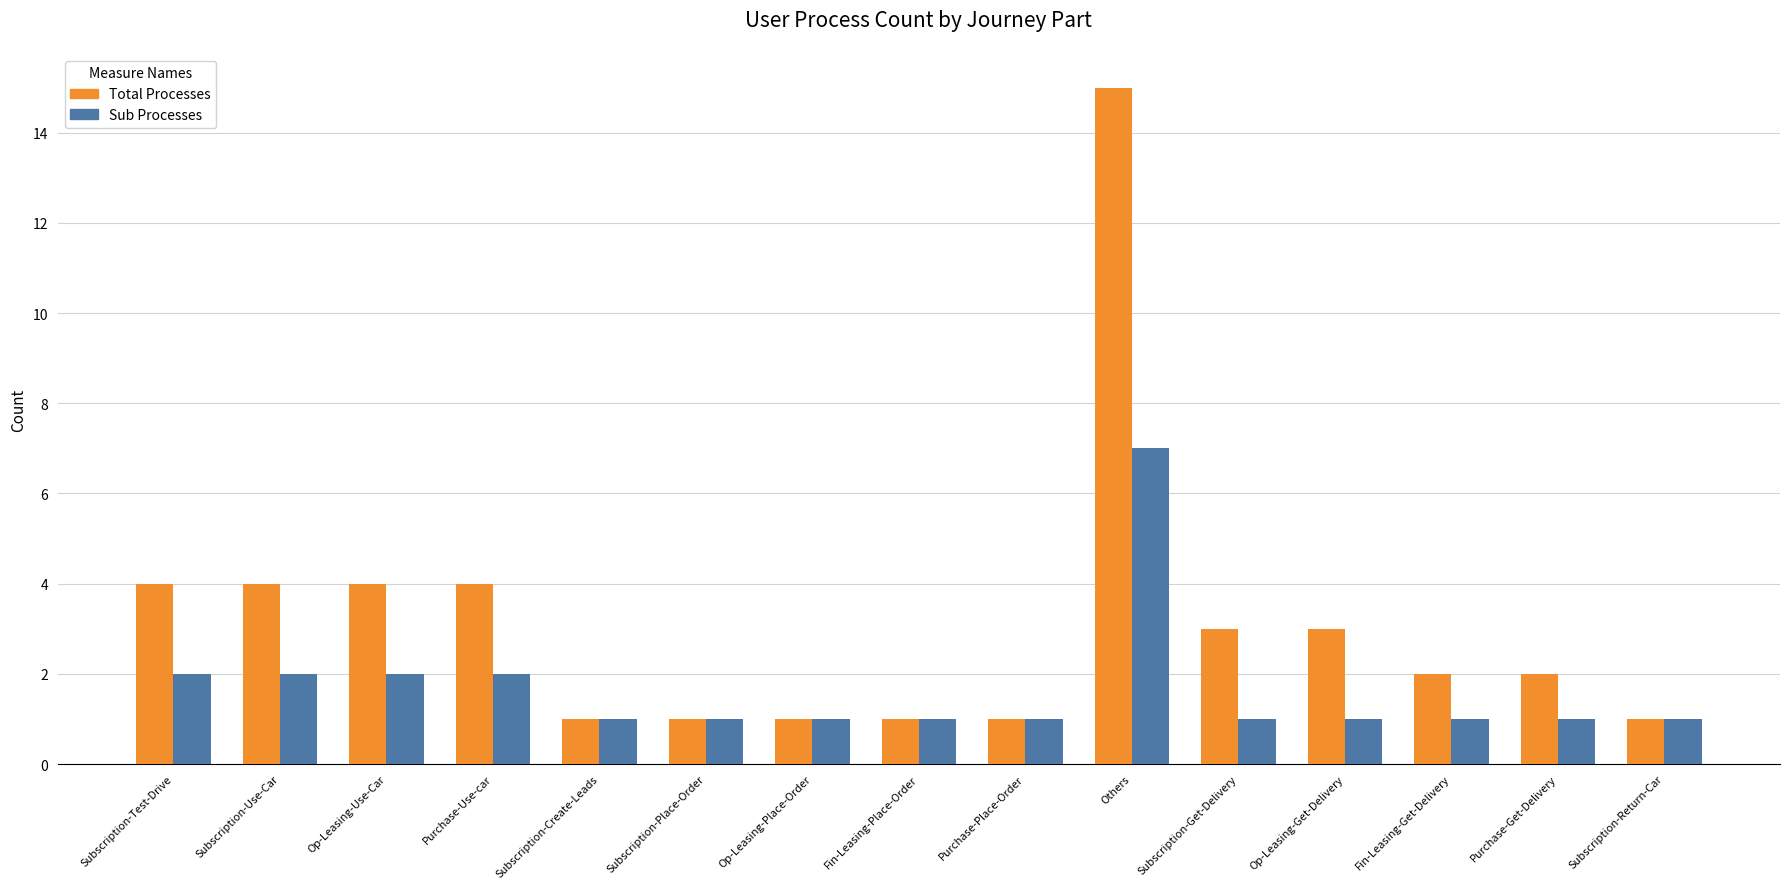

How many categories are shown in the chart?

15